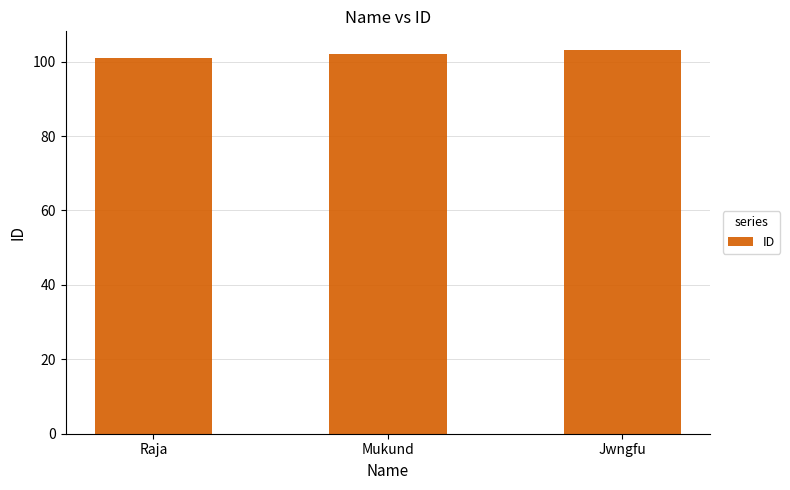

Reading left to right, extract all data points from this chart.

101	102	103